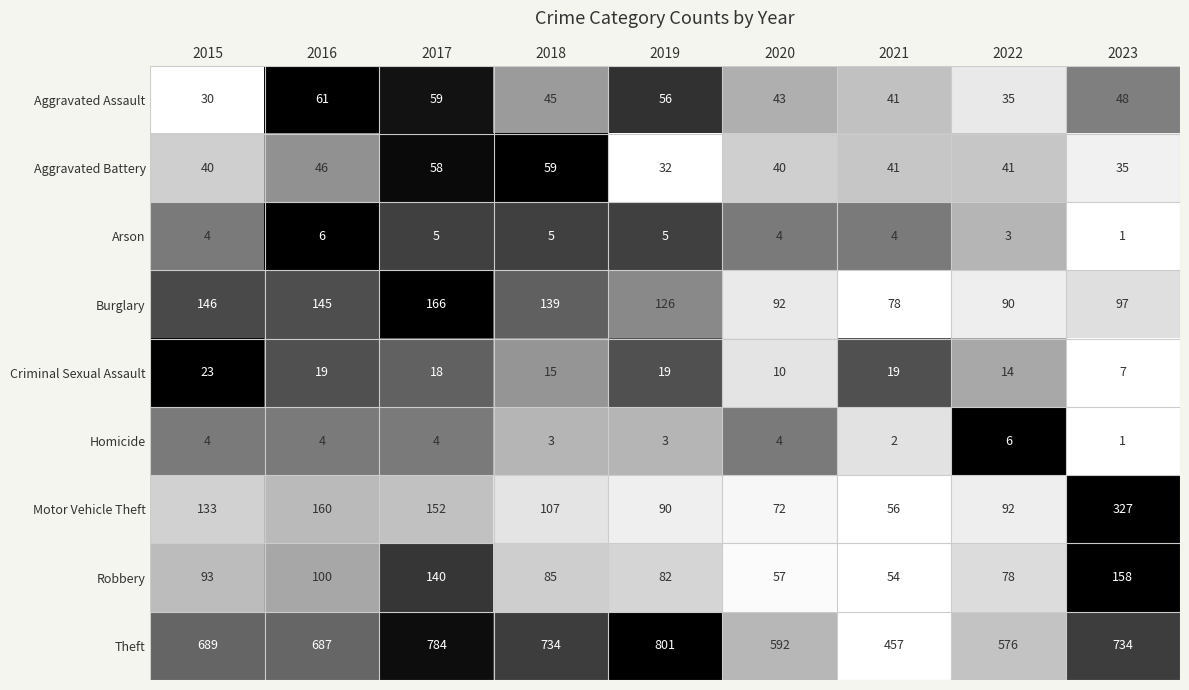

Where does the Criminal Sexual Assault series first go above 18?

2015